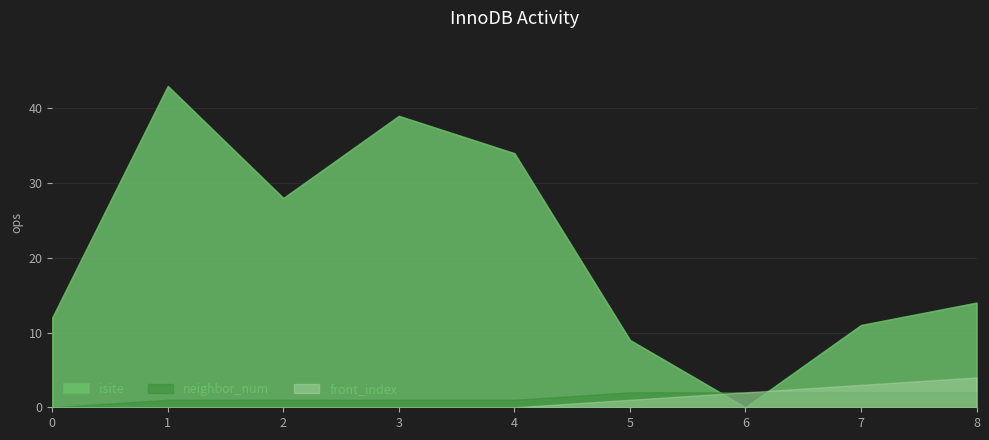

How many data points in front_index are above 0?

4